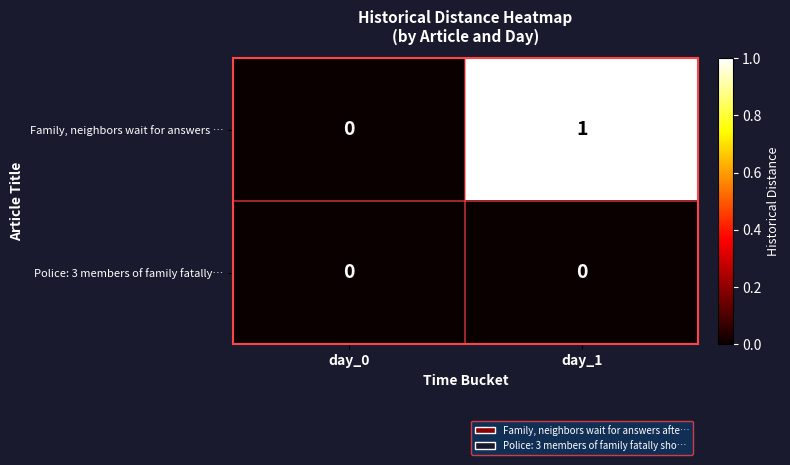

Between day_0 and day_1, which series saw the biggest shift?

row_0